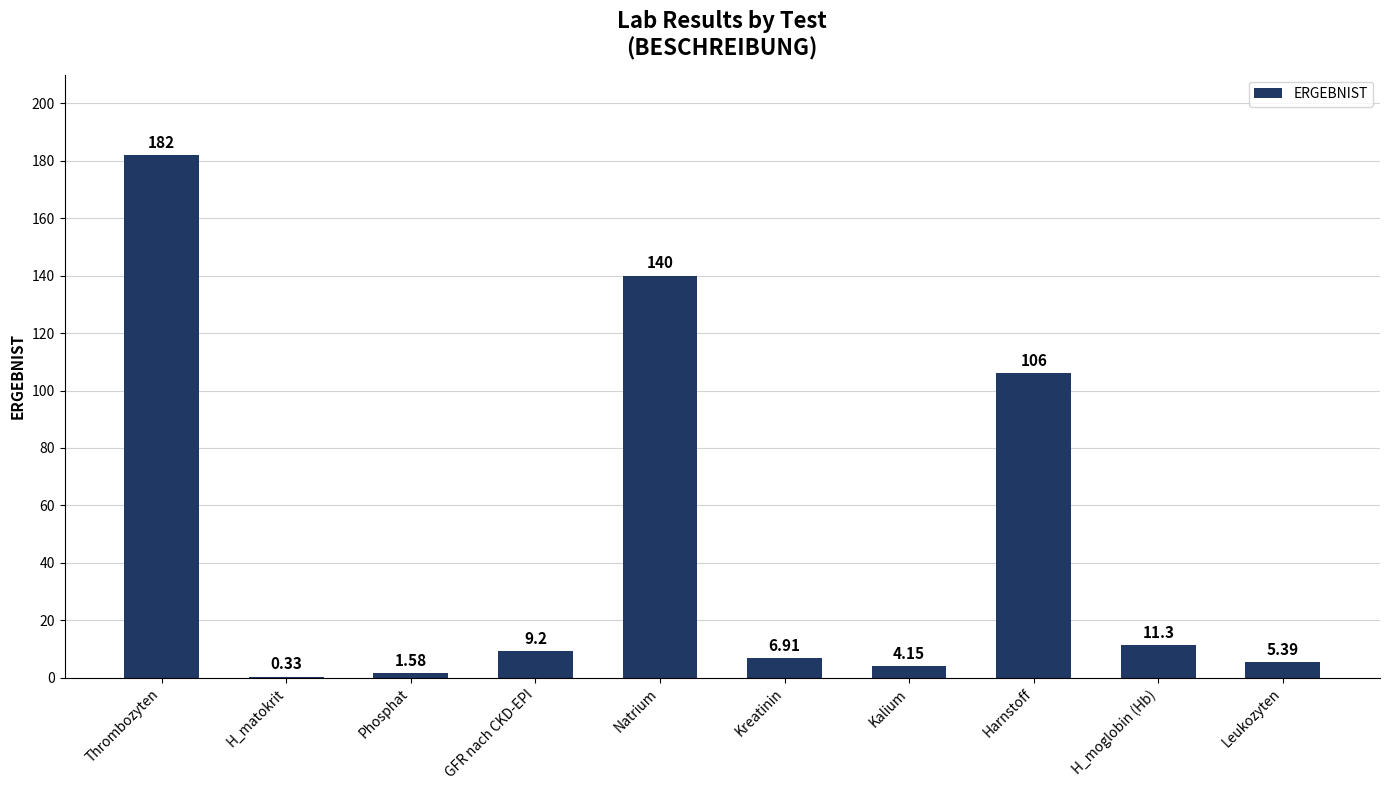

Which category has the highest value across all series?

Thrombozyten